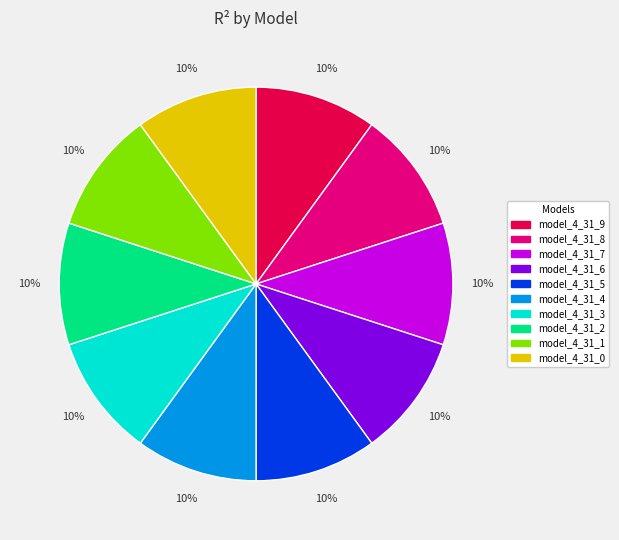

True or false: model_4_31_8 accounts for 1% of the total.

False